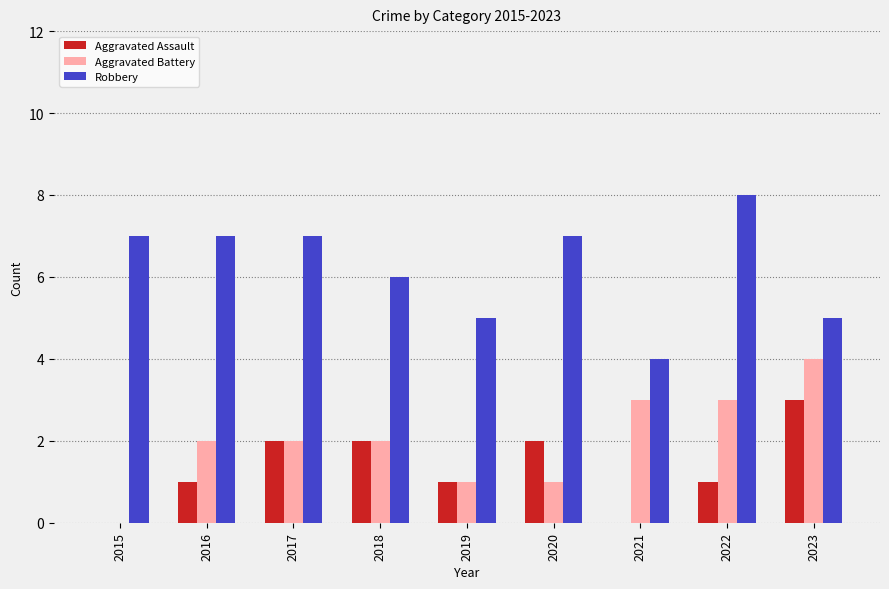

How many groups of bars are there?

9